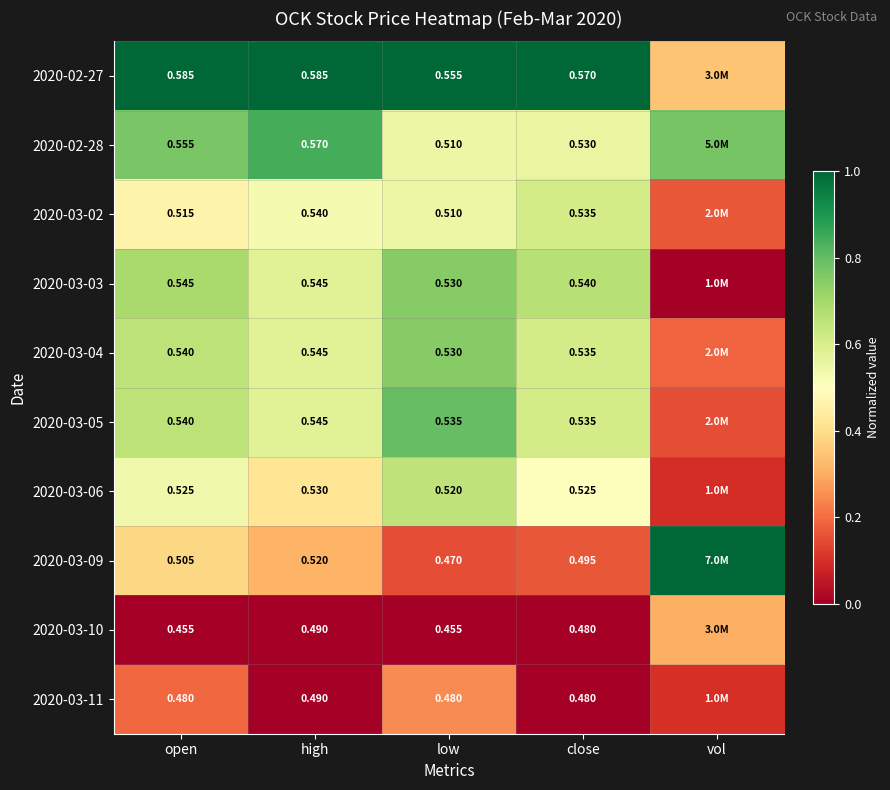

At how many categories does at least one series exceed 0?

5